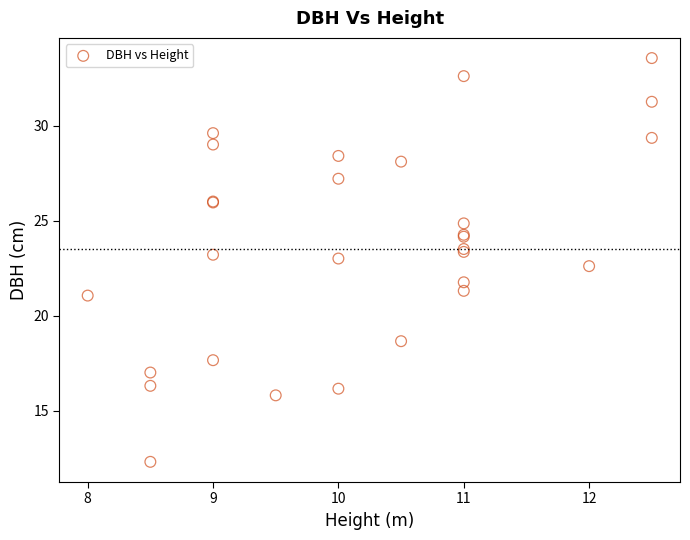

What Y value in the scatter plot is closest to 22?

21.8